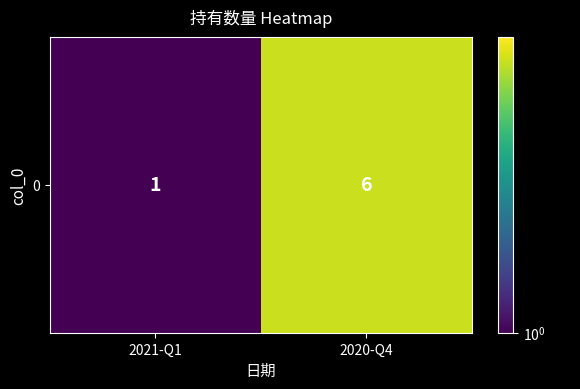

List the labels in order of value, largest first.

2020-Q4, 2021-Q1